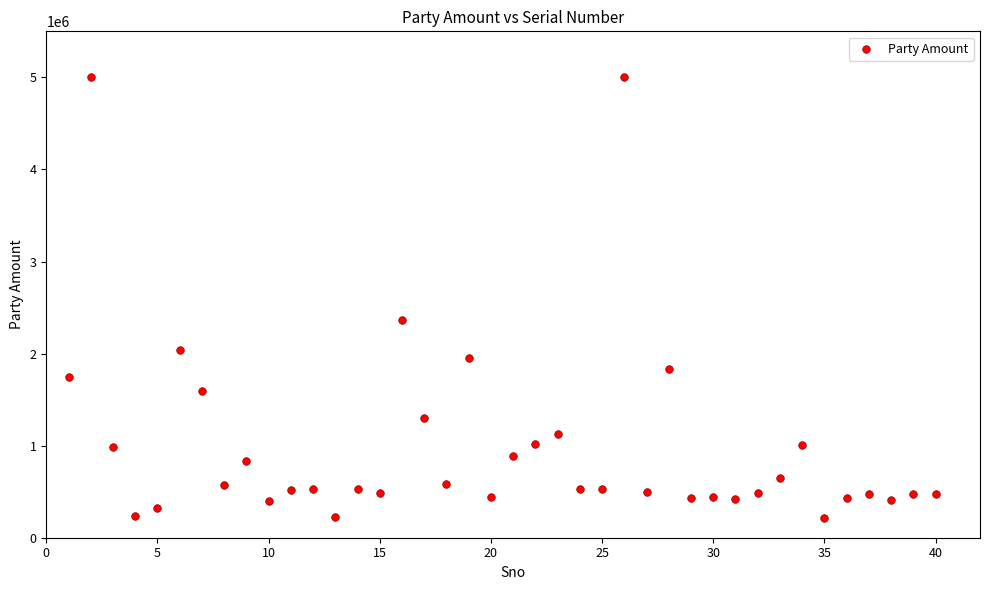

What Y value in the scatter plot is closest to 2607570?

2359470